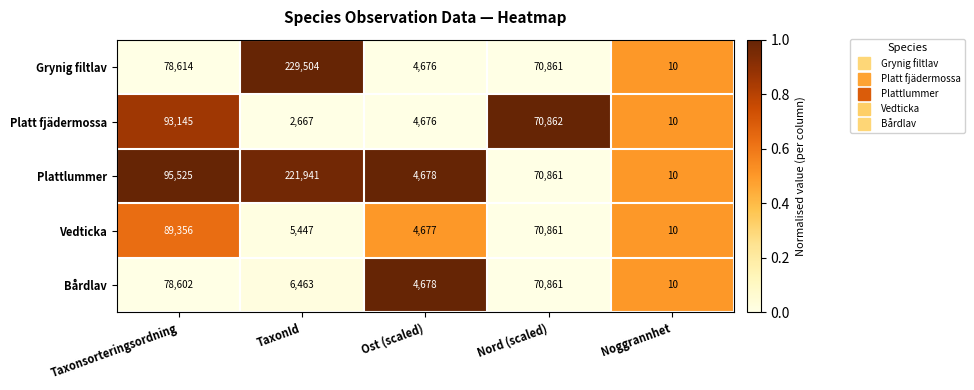

Which series has the largest range (max minus min)?

Grynig filtlav